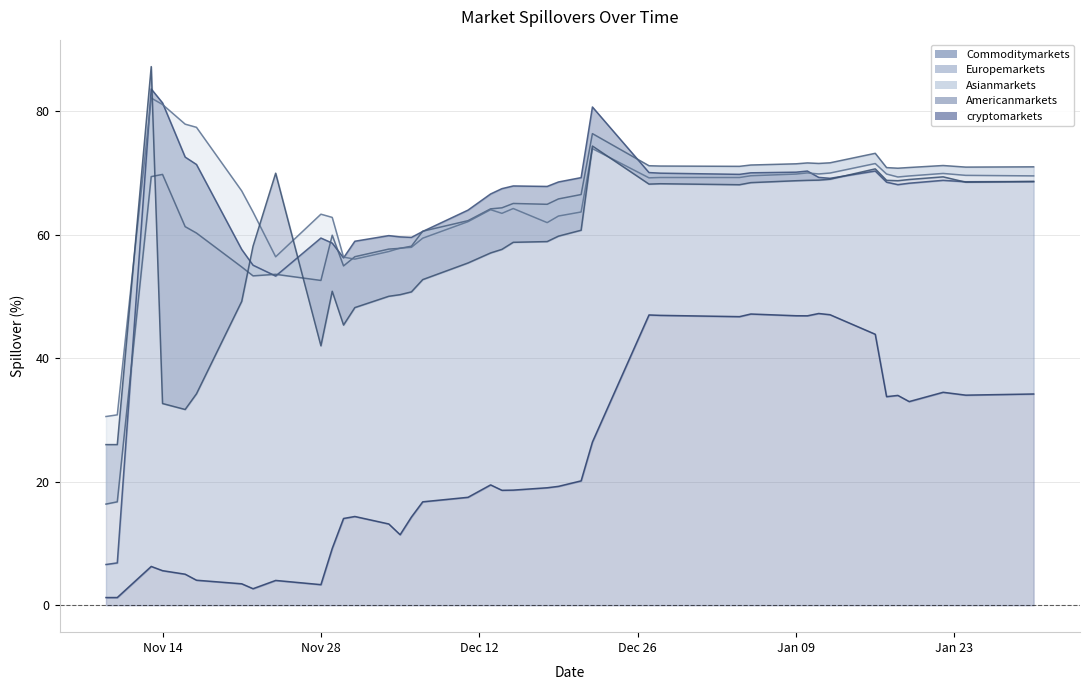

How many times do Americanmarkets and Asianmarkets cross each other?

6